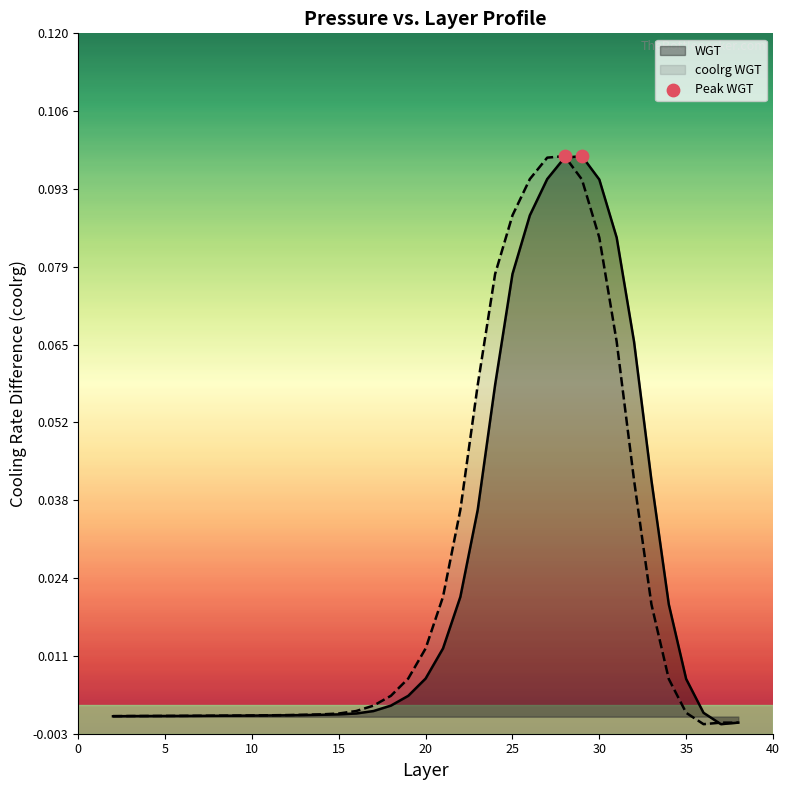

At how many categories does at least one series exceed 0?

35